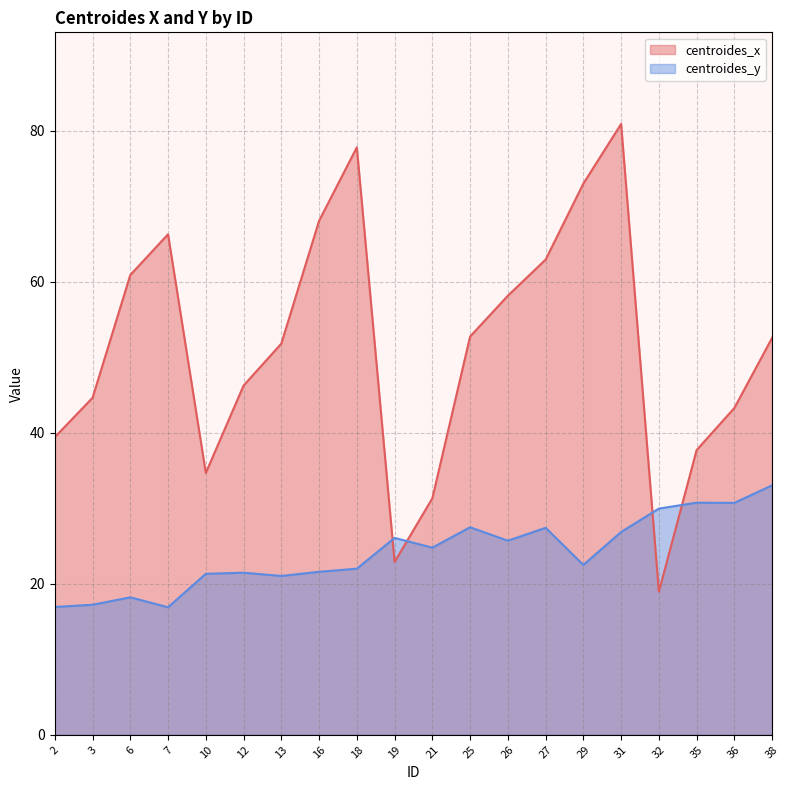

Reading left to right, list all the values displayed in this chart.

centroides_x: 2=39.4	3=44.6	6=60.9	7=66.3	10=34.7	12=46.2	13=51.8	16=68.1	18=77.8	19=22.9	21=31.3	25=52.7	26=58.1	27=62.9	29=73.0	31=80.9	32=19.0	35=37.7	36=43.3	38=52.6
centroides_y: 2=16.9	3=17.2	6=18.2	7=16.9	10=21.3	12=21.5	13=21.0	16=21.6	18=22.0	19=26.1	21=24.8	25=27.5	26=25.7	27=27.4	29=22.5	31=26.9	32=30.0	35=30.7	36=30.7	38=33.0